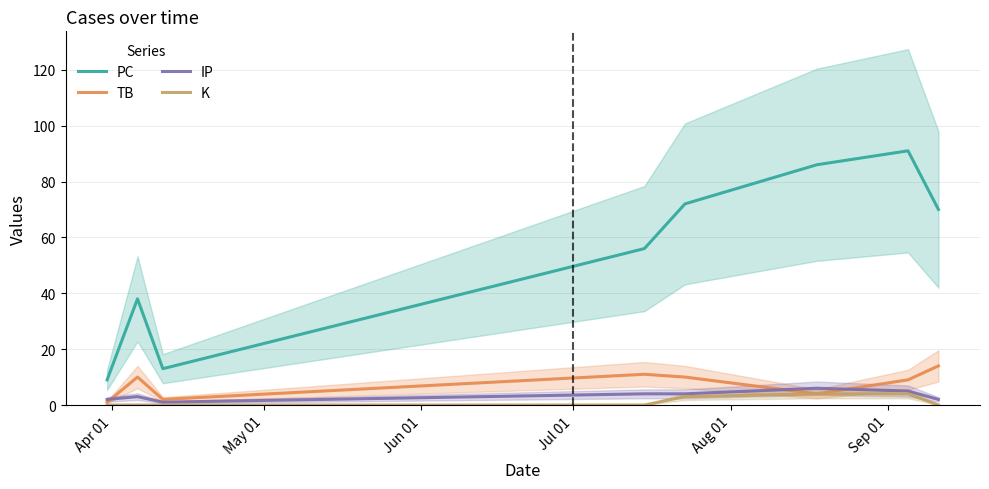

What is the highest value of the IP series?

6